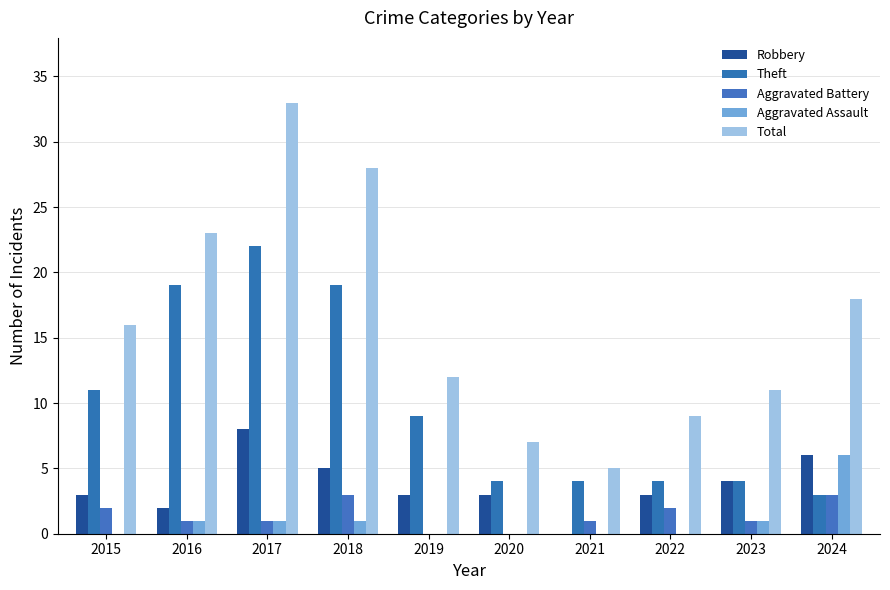

Rank the series at 2018 from highest to lowest value.

Total, Theft, Robbery, Aggravated Battery, Aggravated Assault